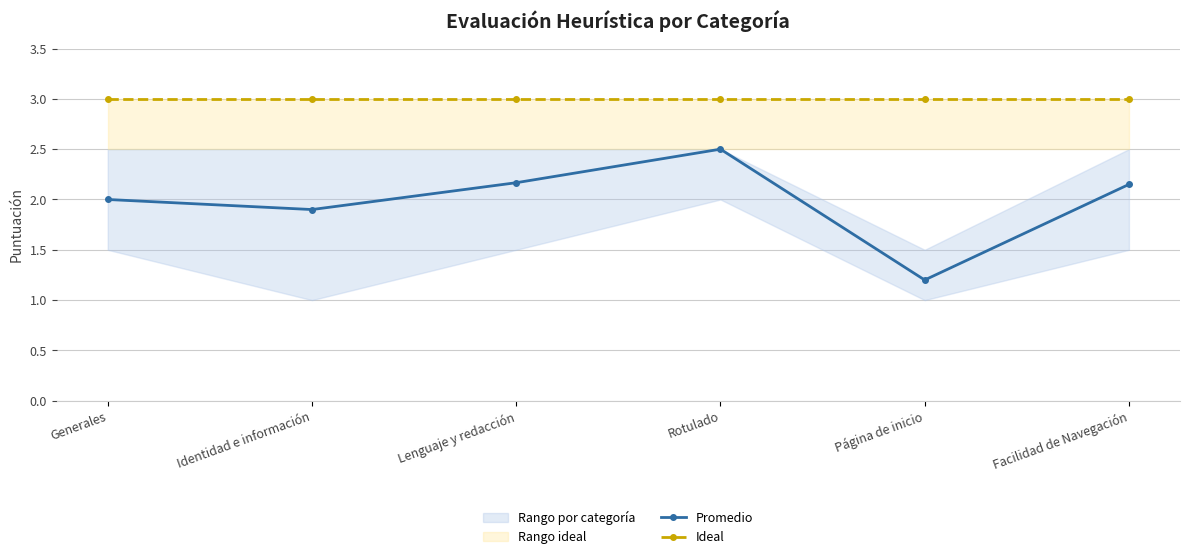

At how many categories does at least one series exceed 1?

6